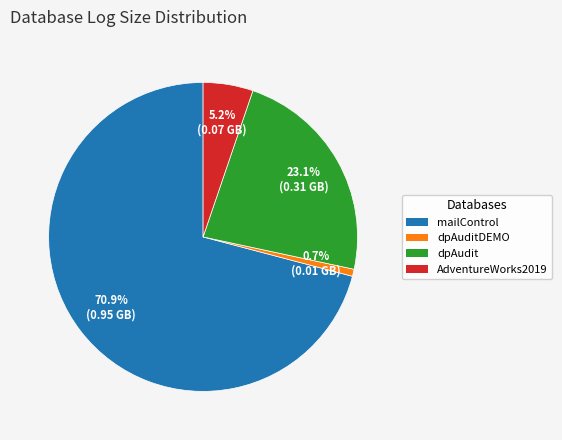

How many segments does this pie chart have?

4